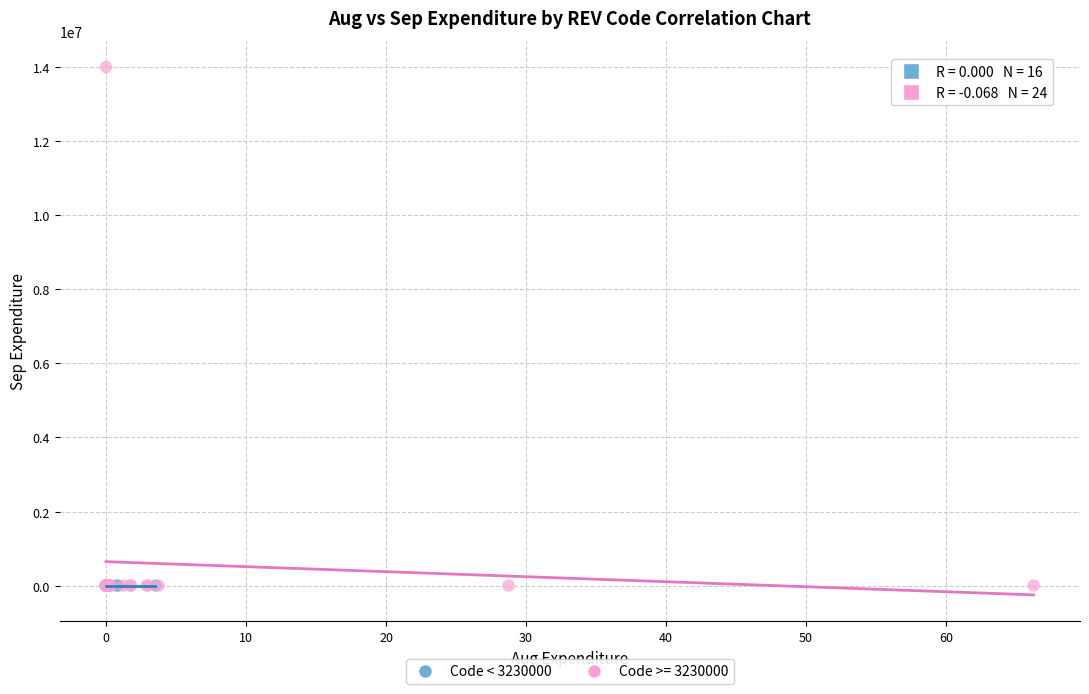

Which series contains the highest Y value?

Code >= 3230000